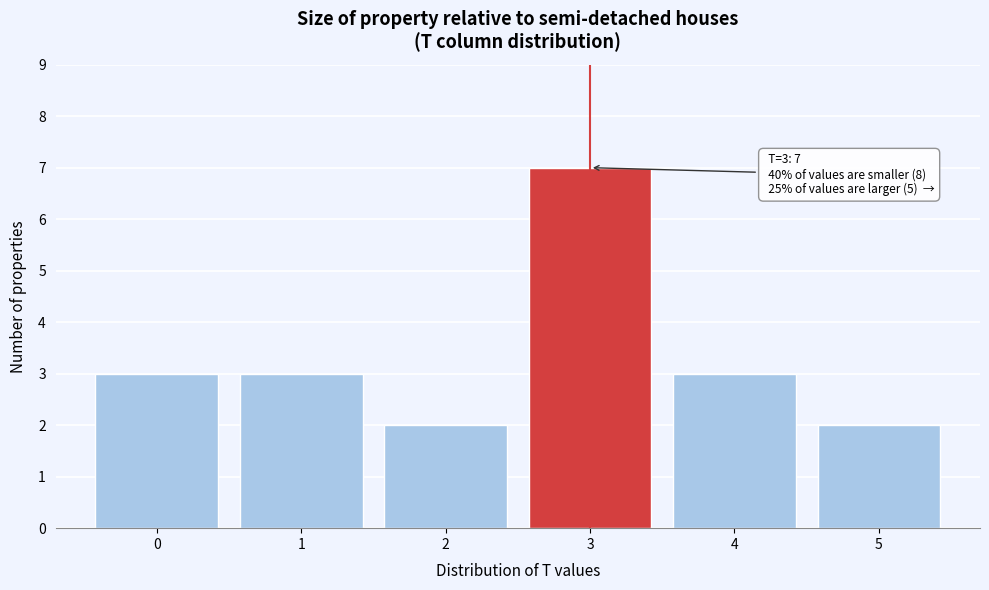

Which range on the x-axis has the tallest bar?

2.5 to 3.5